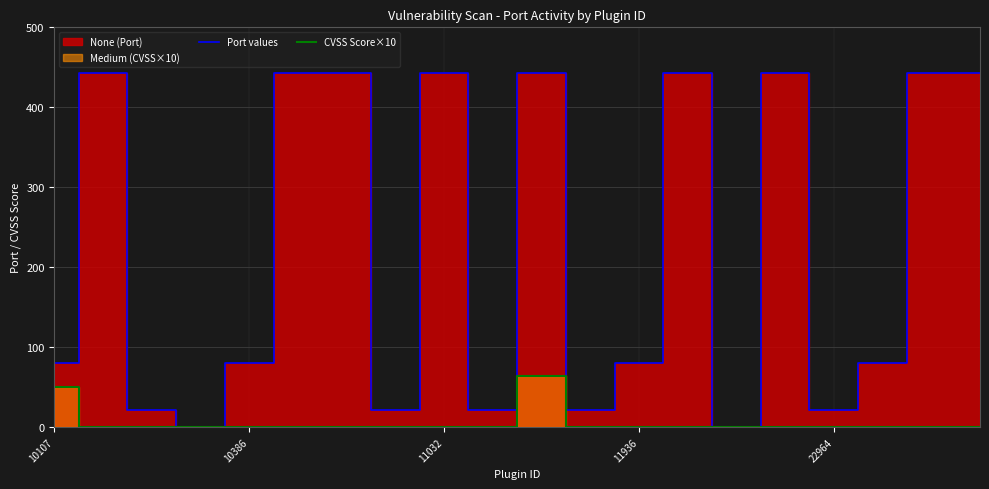

What is the highest value of the CVSS Score×10 series?

64